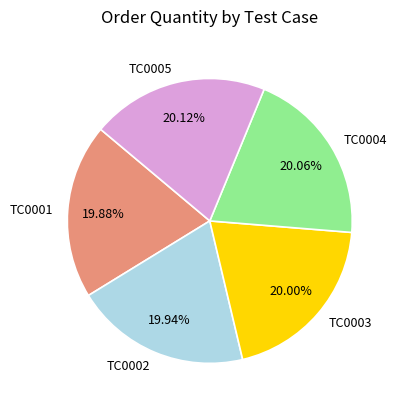

The TC0005 slice represents 13% of the pie. True or false?

False